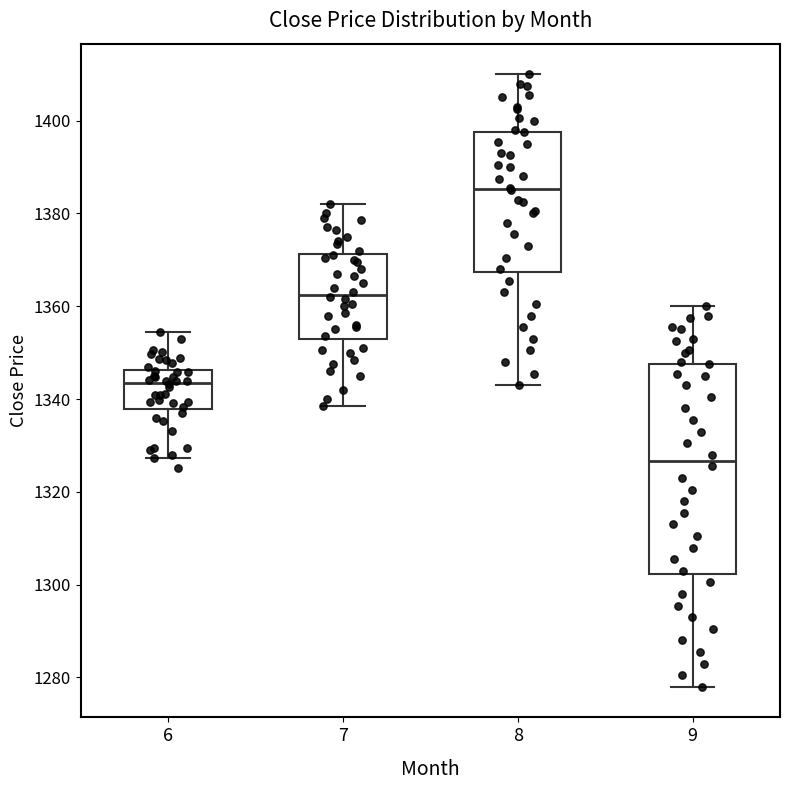

Reading left to right, read every box against the y-axis: the position of its median line, the range the box covers, and the ends of its whiskers. The values are not printed on the chart, so give them approximately, as read against the axis.

6: median 1344, box 1338 to 1346, whiskers 1328 to 1354
7: median 1362, box 1352 to 1372, whiskers 1338 to 1382
8: median 1386, box 1368 to 1398, whiskers 1344 to 1410
9: median 1326, box 1302 to 1348, whiskers 1278 to 1360